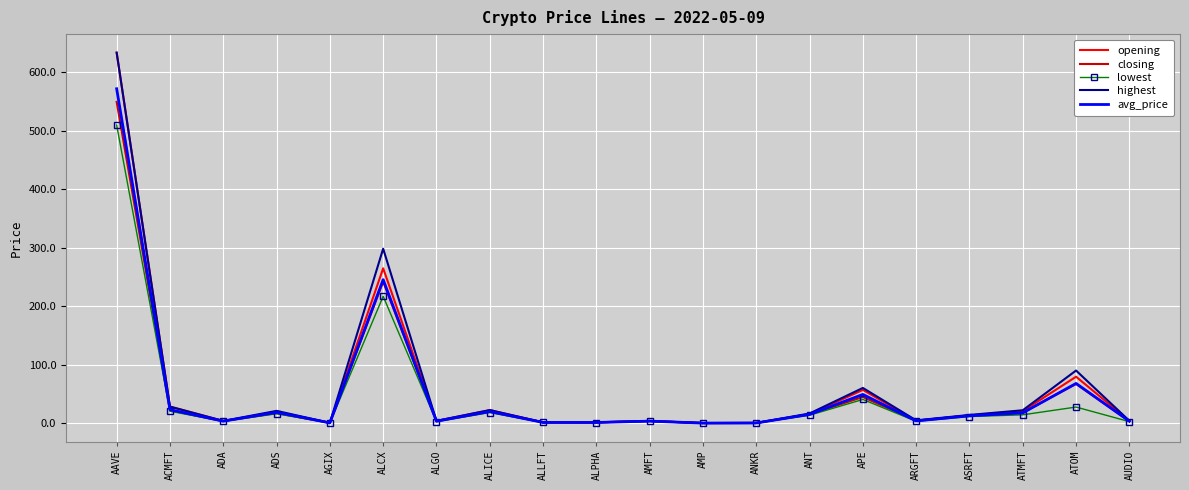

What position from the left is ATOM?

19